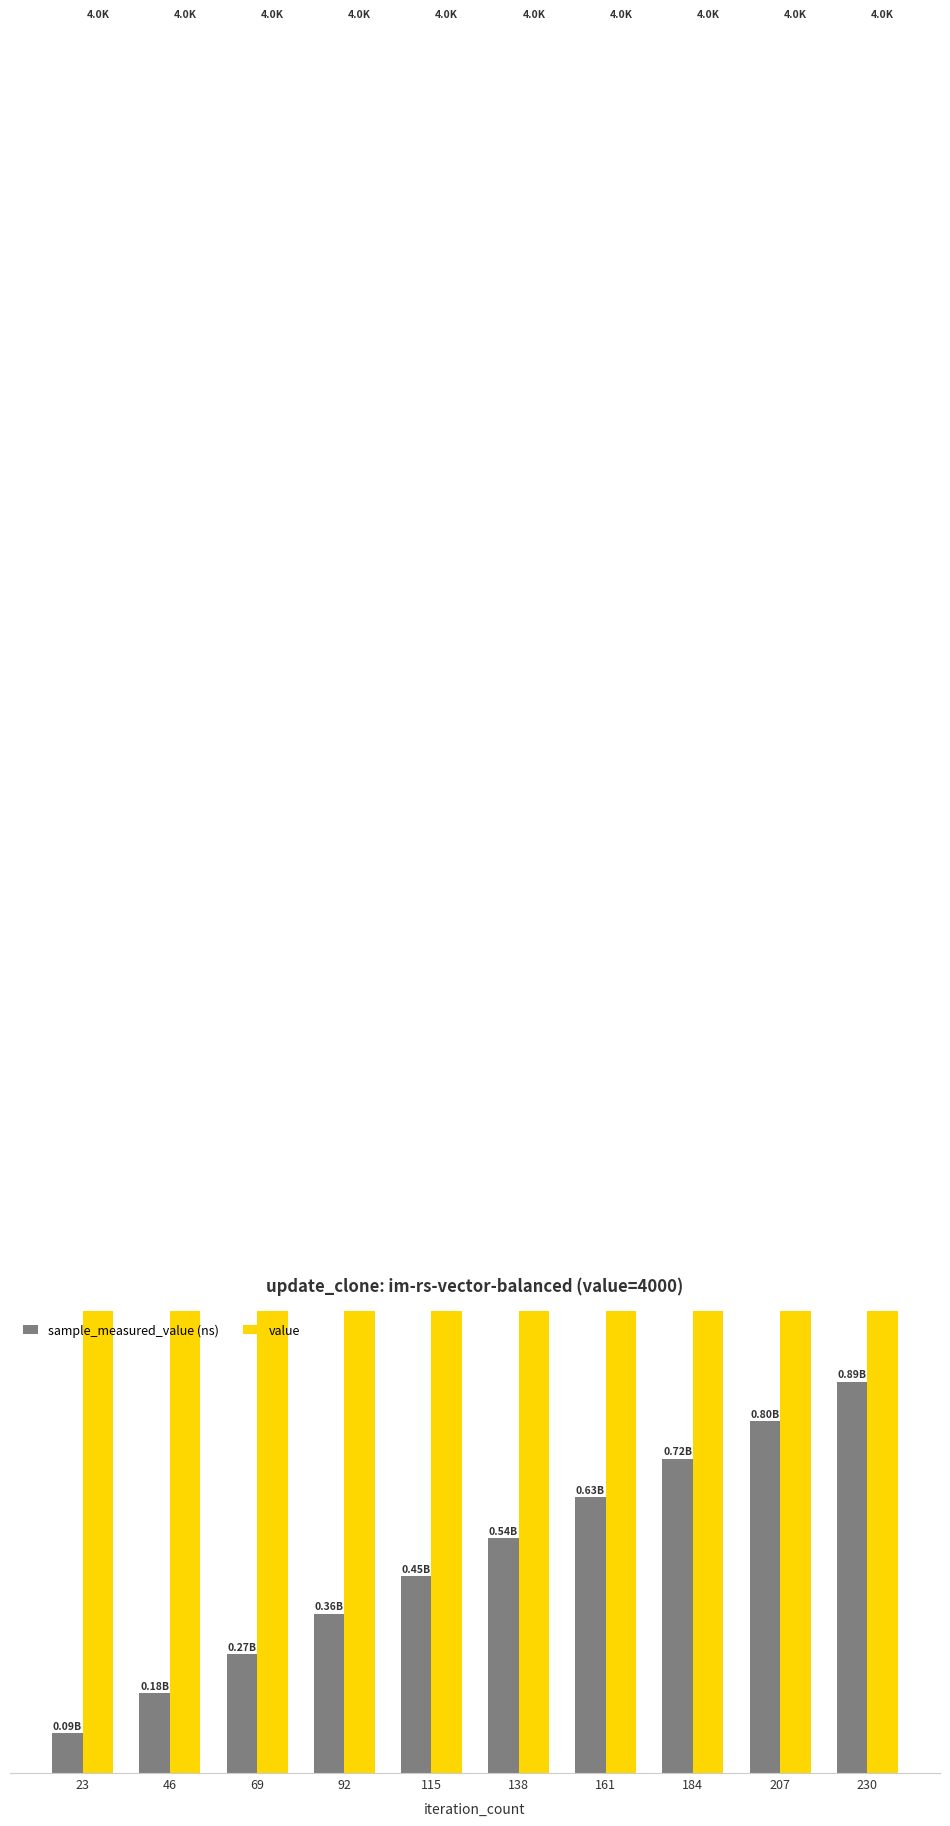

How many data points does each series have?

10